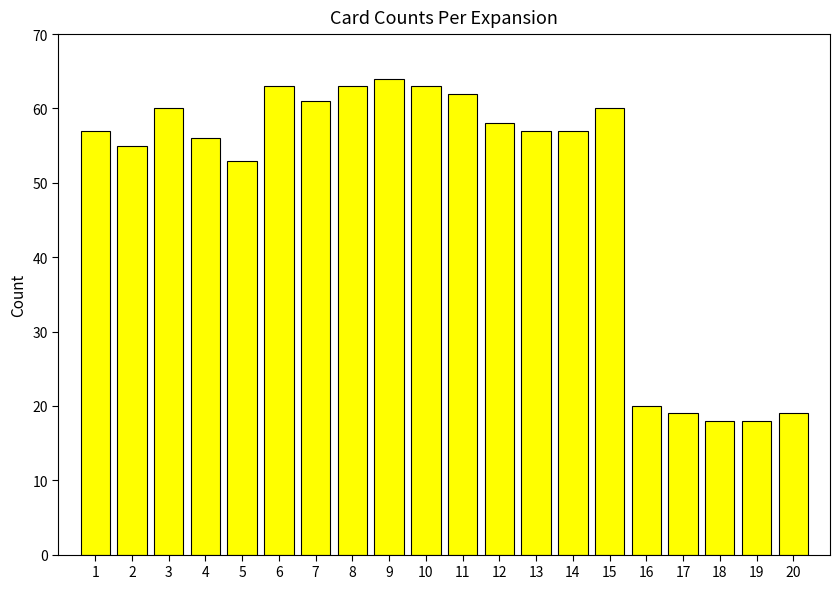

Reading left to right, extract all data points from this chart.

1=57	2=55	3=60	4=56	5=53	6=63	7=61	8=63	9=64	10=63	11=62	12=58	13=57	14=57	15=60	16=20	17=19	18=18	19=18	20=19